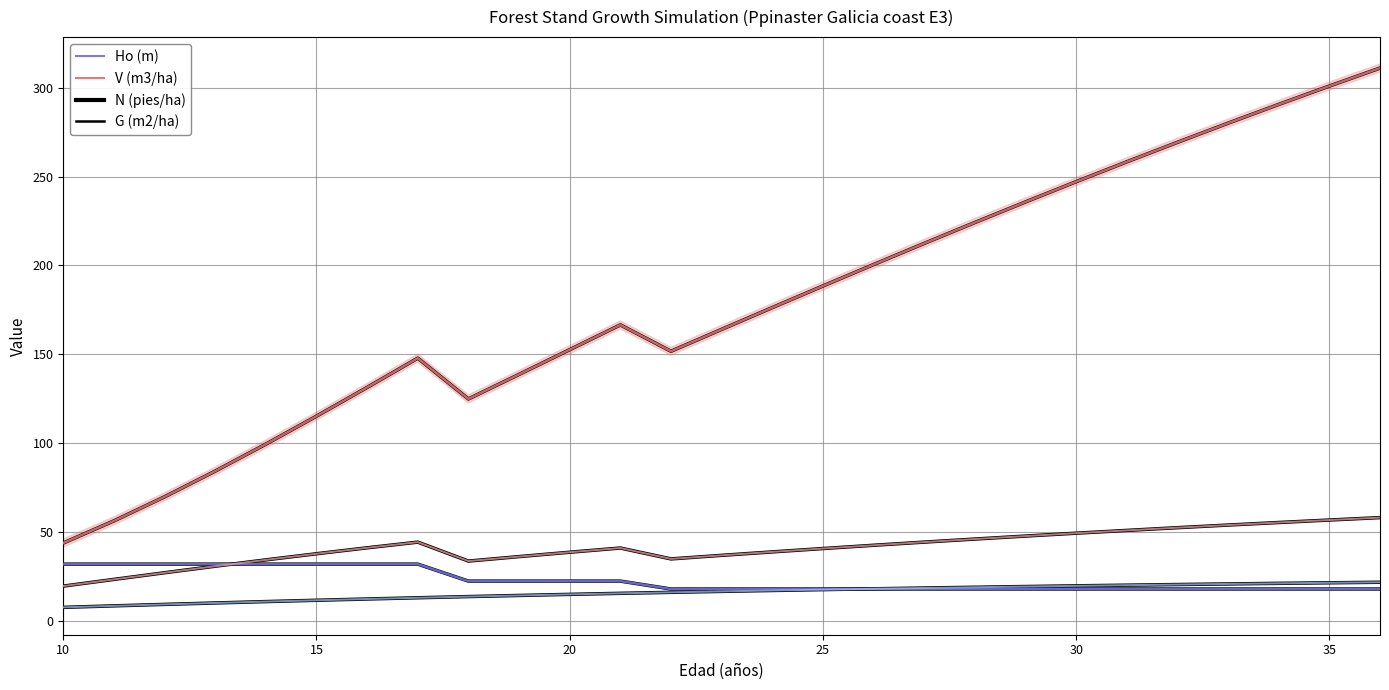

Does the chart have visible grid lines?

Yes